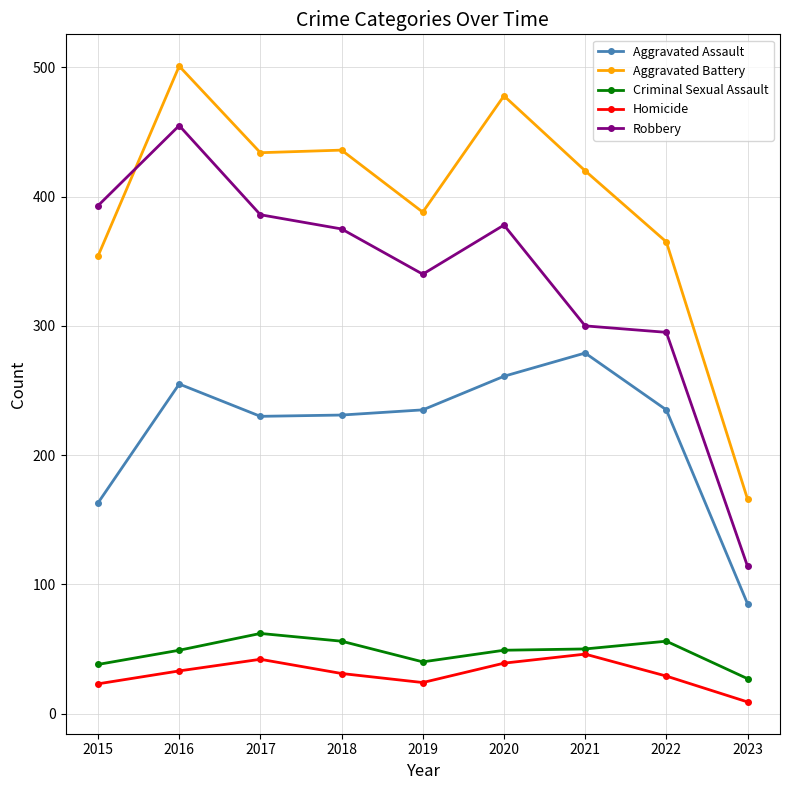

Is it true that Homicide equals 9 at 2023?

True